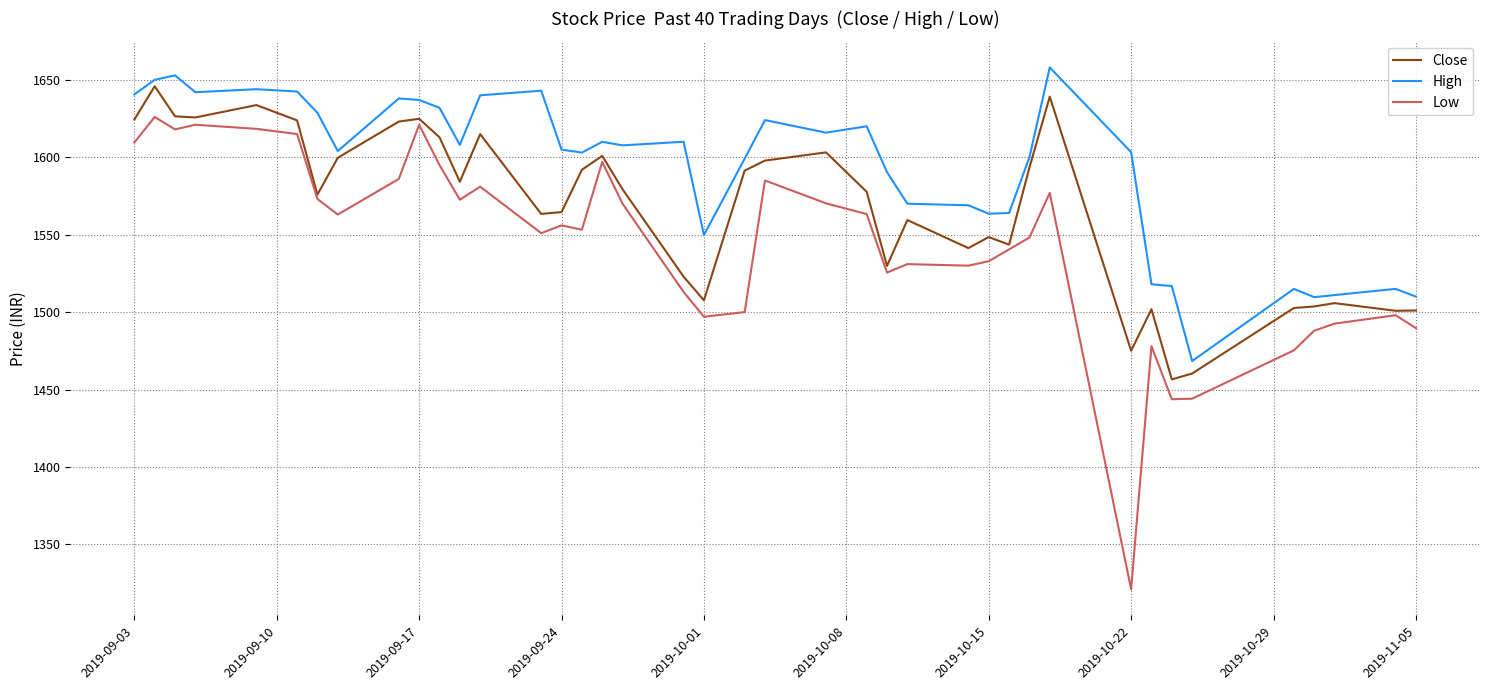

Which series has the largest total across all categories?

High